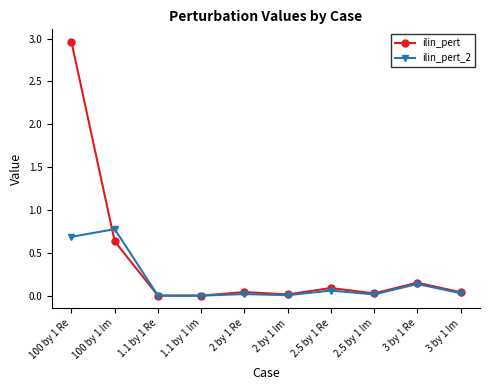

At which category is the sum across all series the highest?

100 by 1 Re